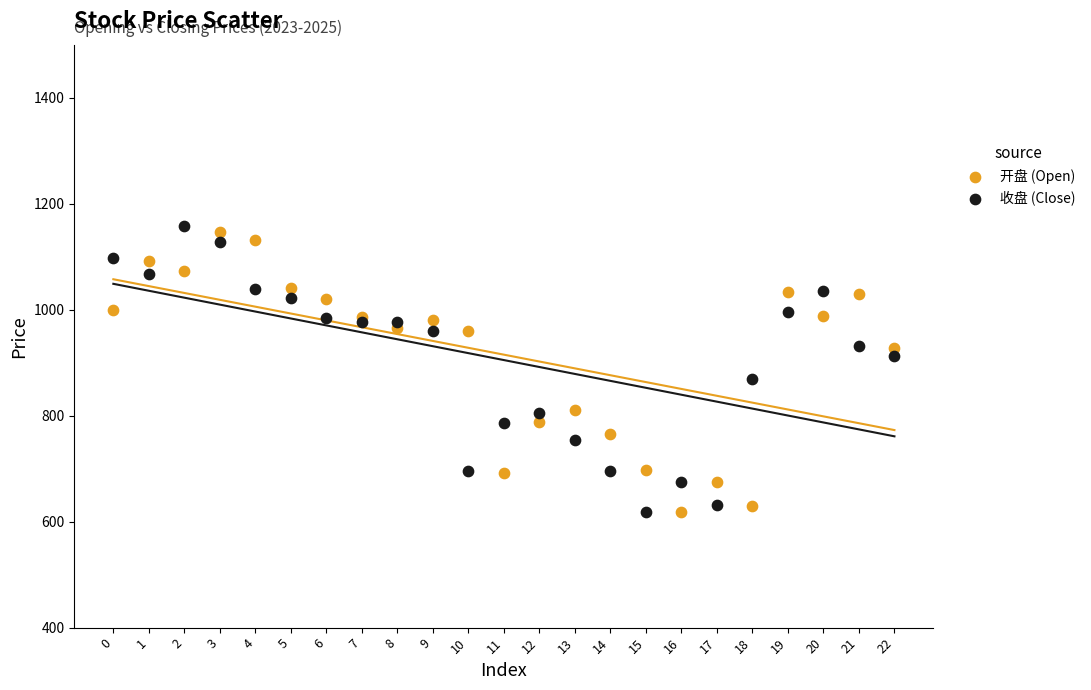

What are all the series names shown in the legend?

开盘 (Open), 收盘 (Close)